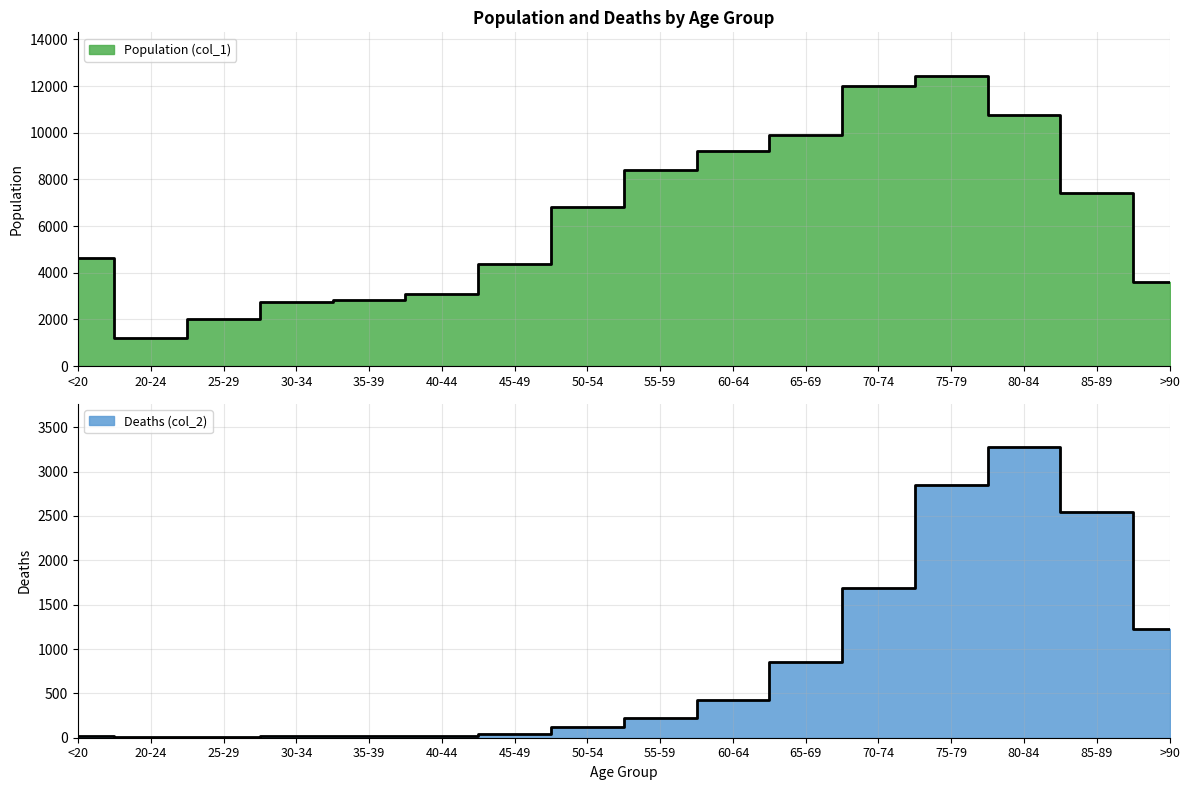

Which has a higher value, 50-54 or 70-74?

70-74